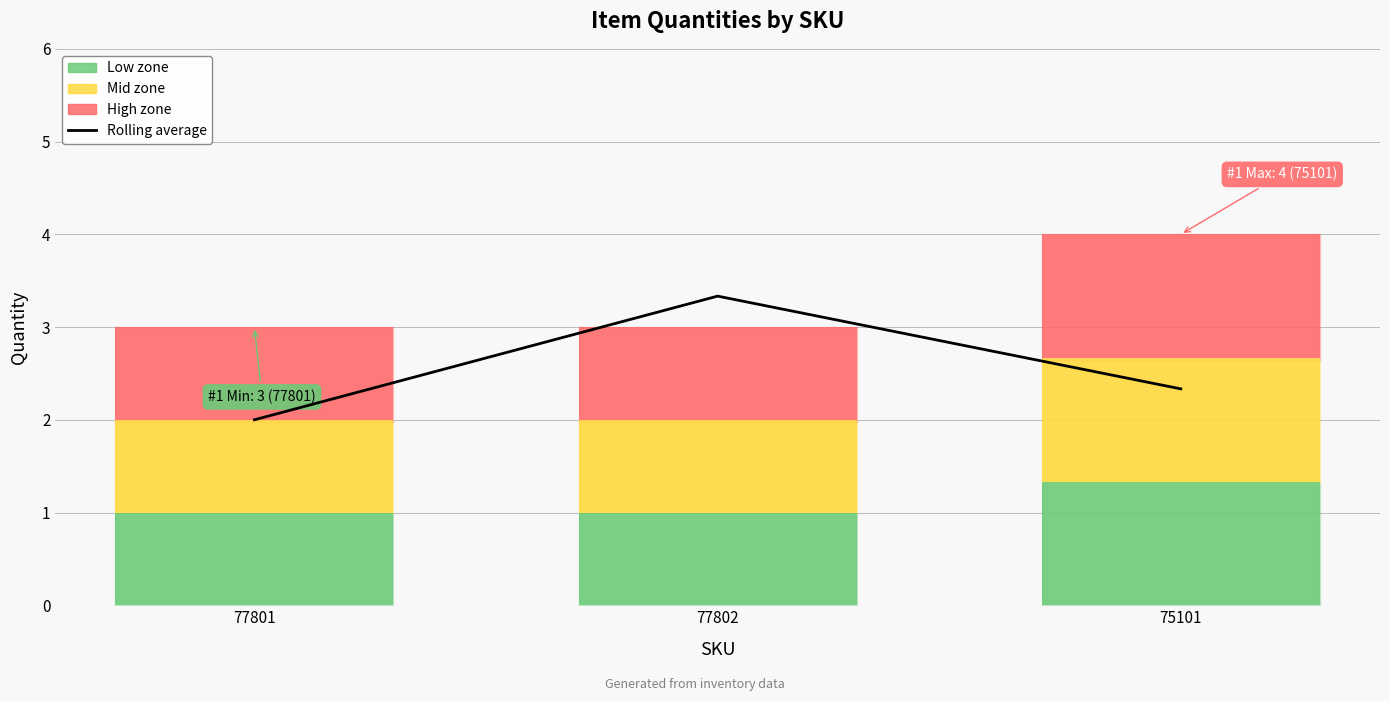

Approximately how many times larger is the value at 77801 compared to 77802?

0.6